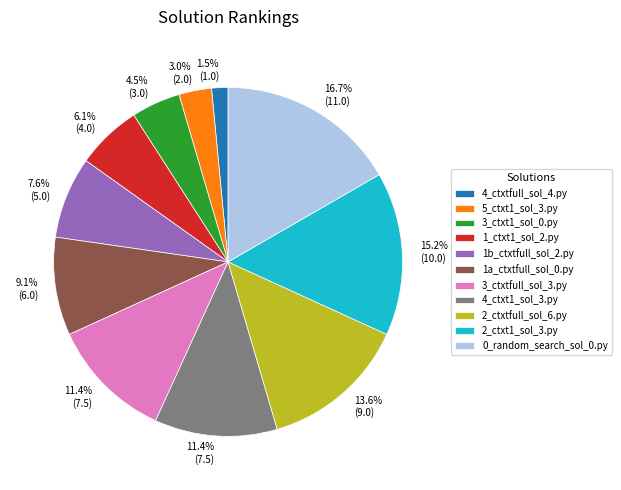

How many slices are in this pie chart?

11